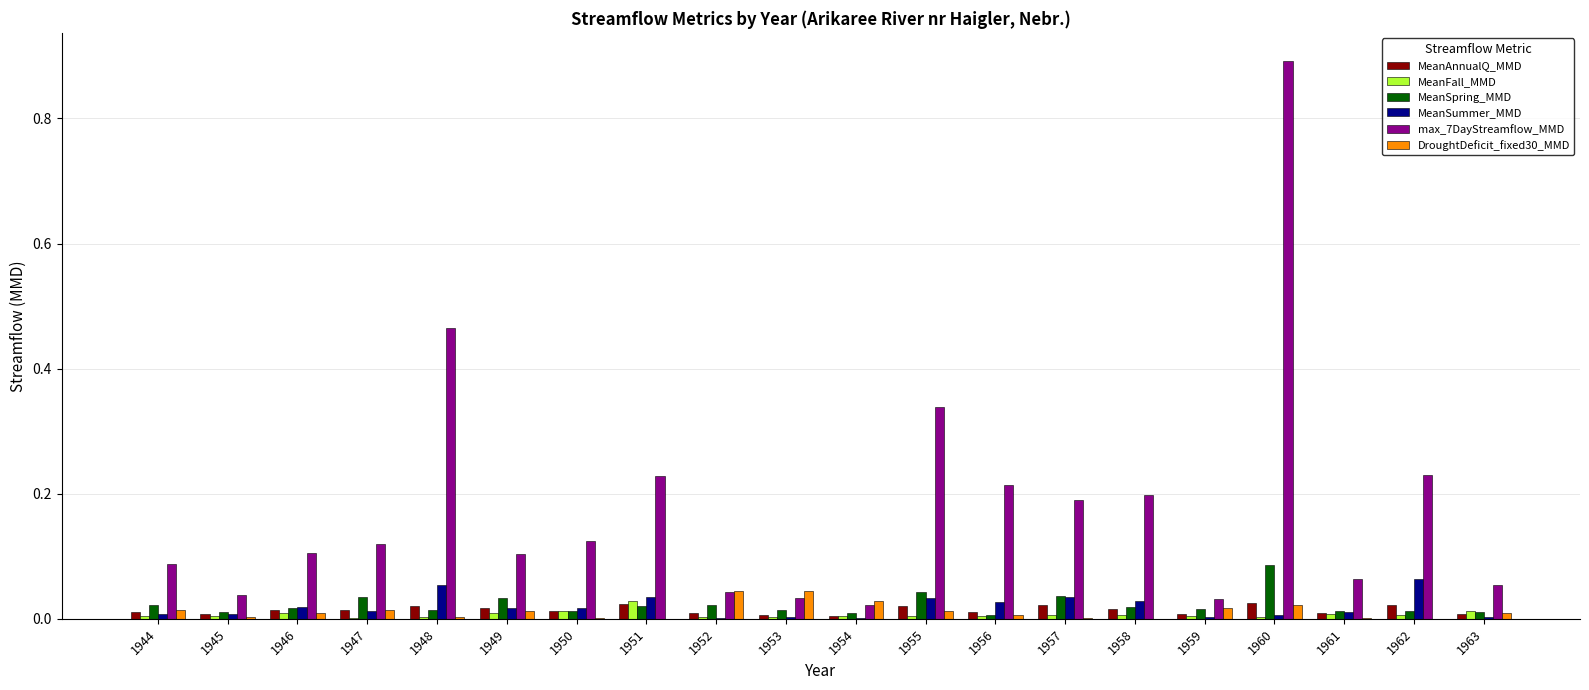

Which series has the largest total across all categories?

max_7DayStreamflow_MMD